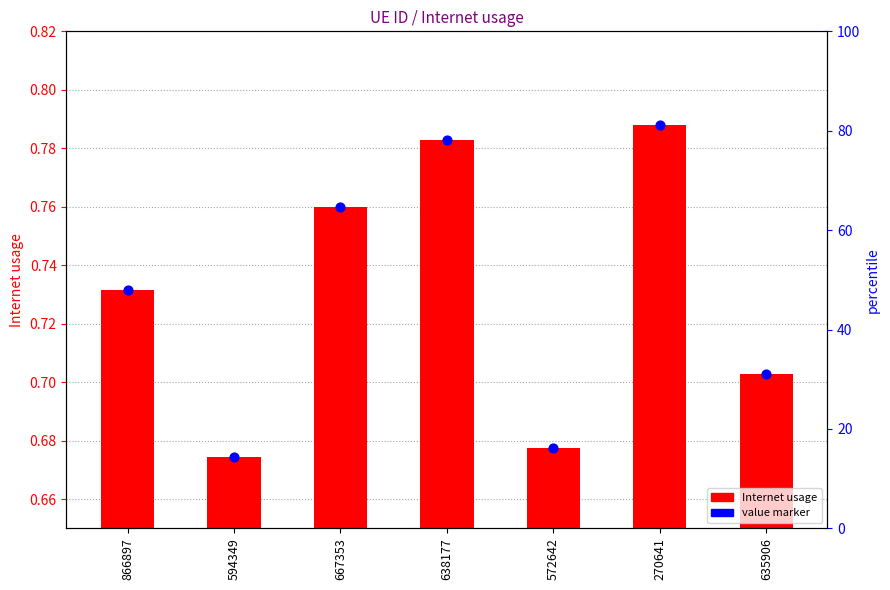

Which series has the widest spread of Y values?

Internet usage